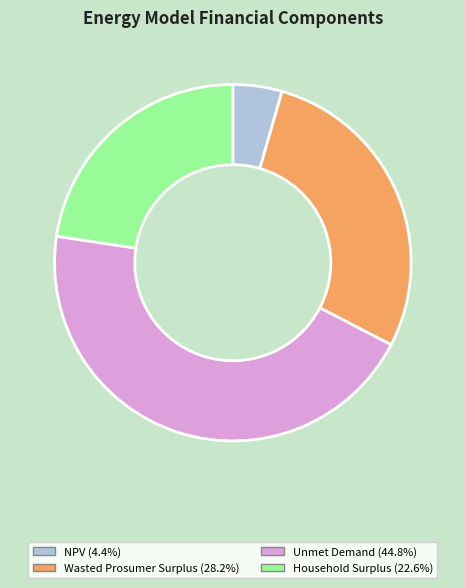

Count the number of slices in the pie.

4